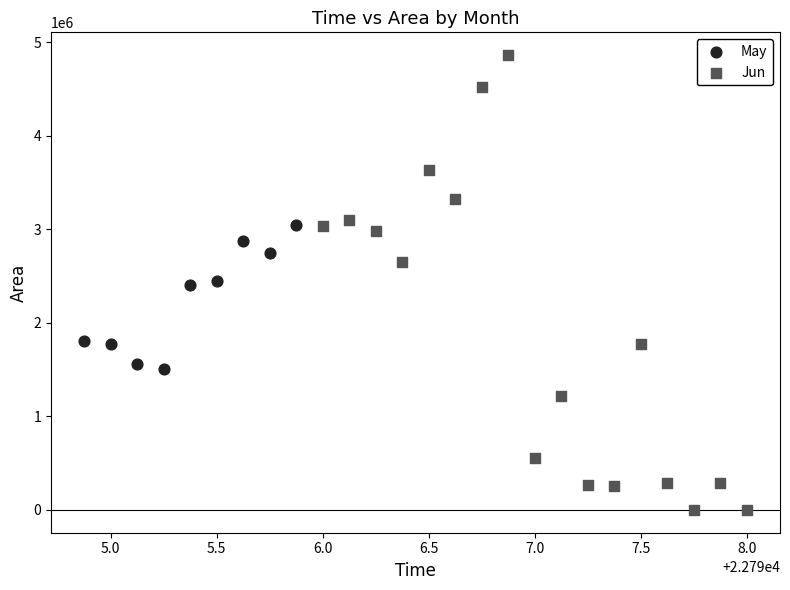

Which series has the largest Y range (max minus min)?

Jun